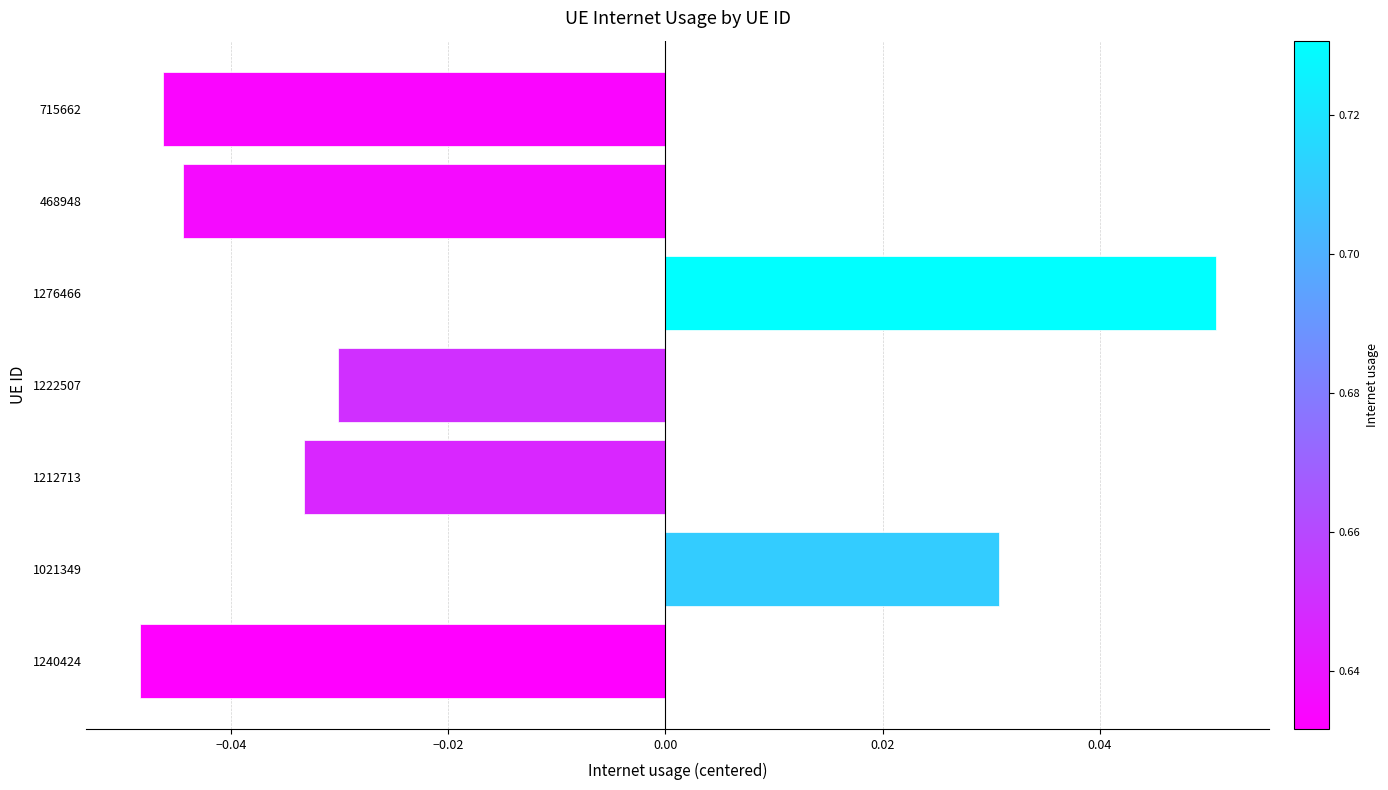

Between 1222507 and 1276466, which is larger?

1276466